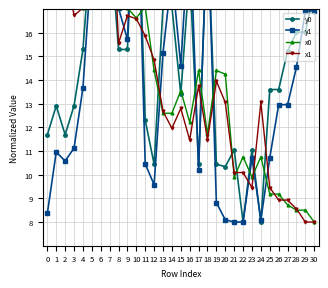

Between 2 and 19, which series saw the biggest shift?

x1